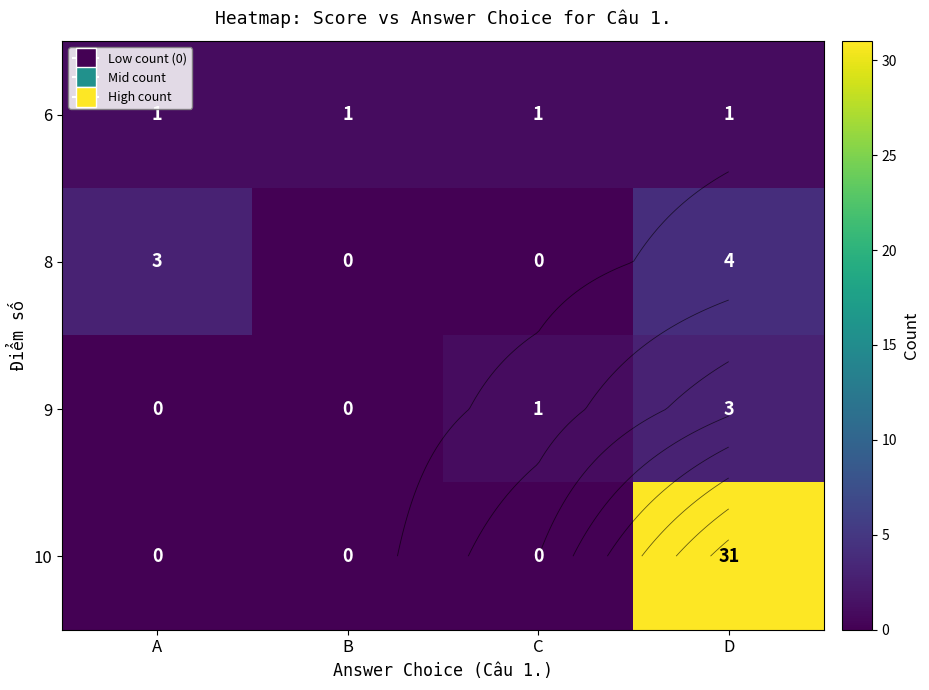

Which label corresponds to the largest value in the chart?

D